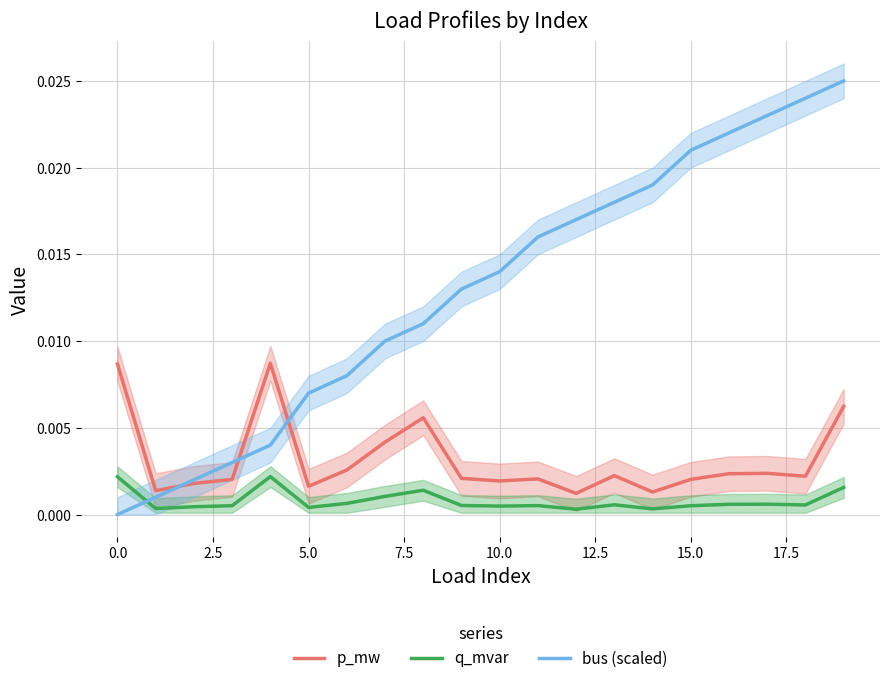

How many intersections are there between bus (scaled) and q_mvar?

1